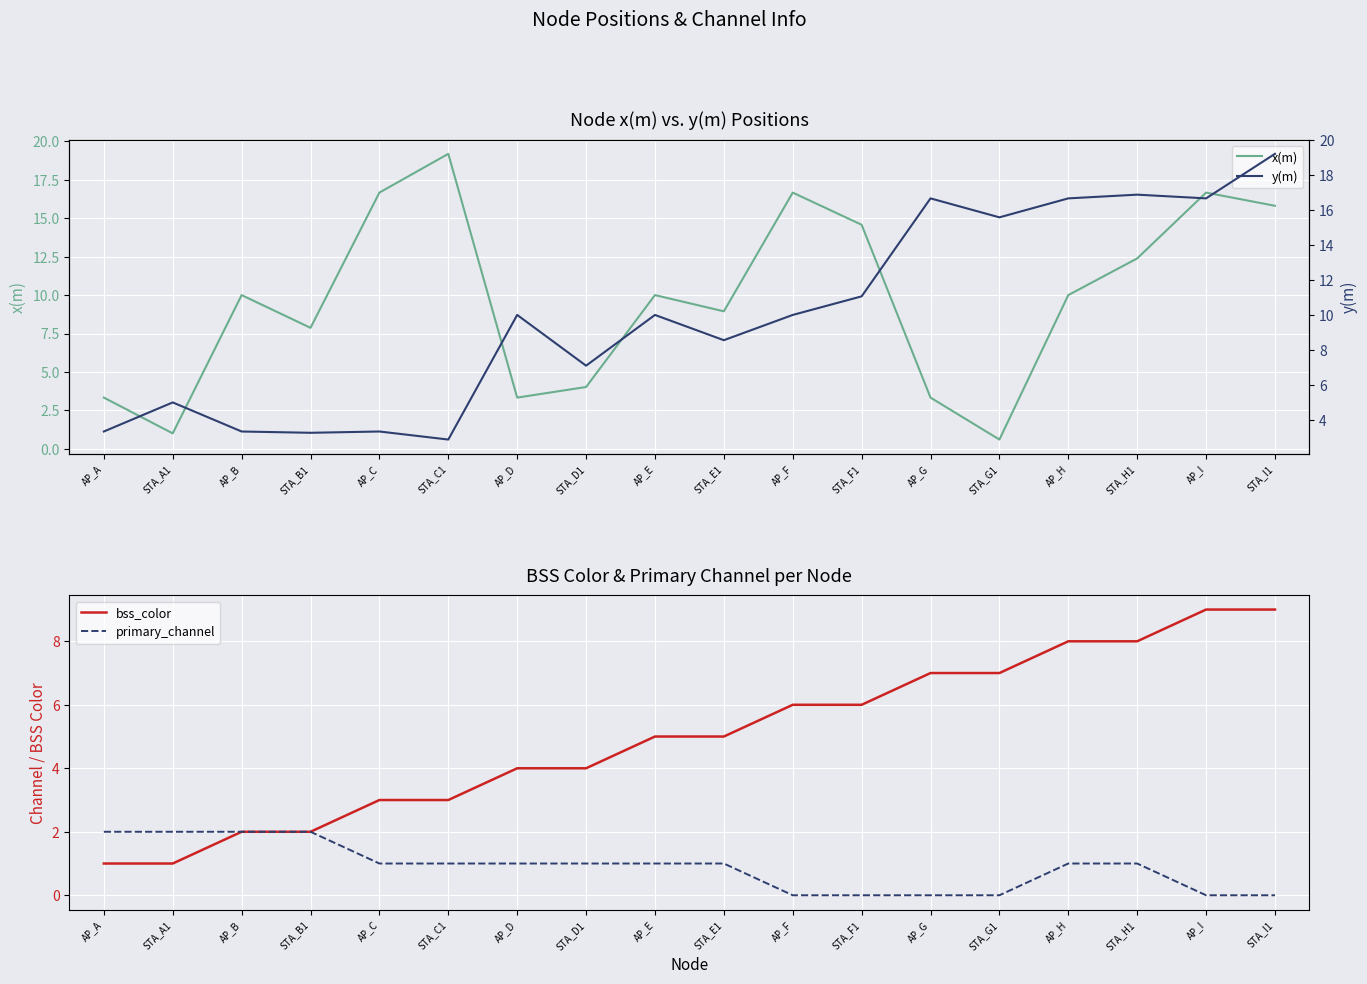

Is it true that x(m) equals 7.9 at STA_B1?

True